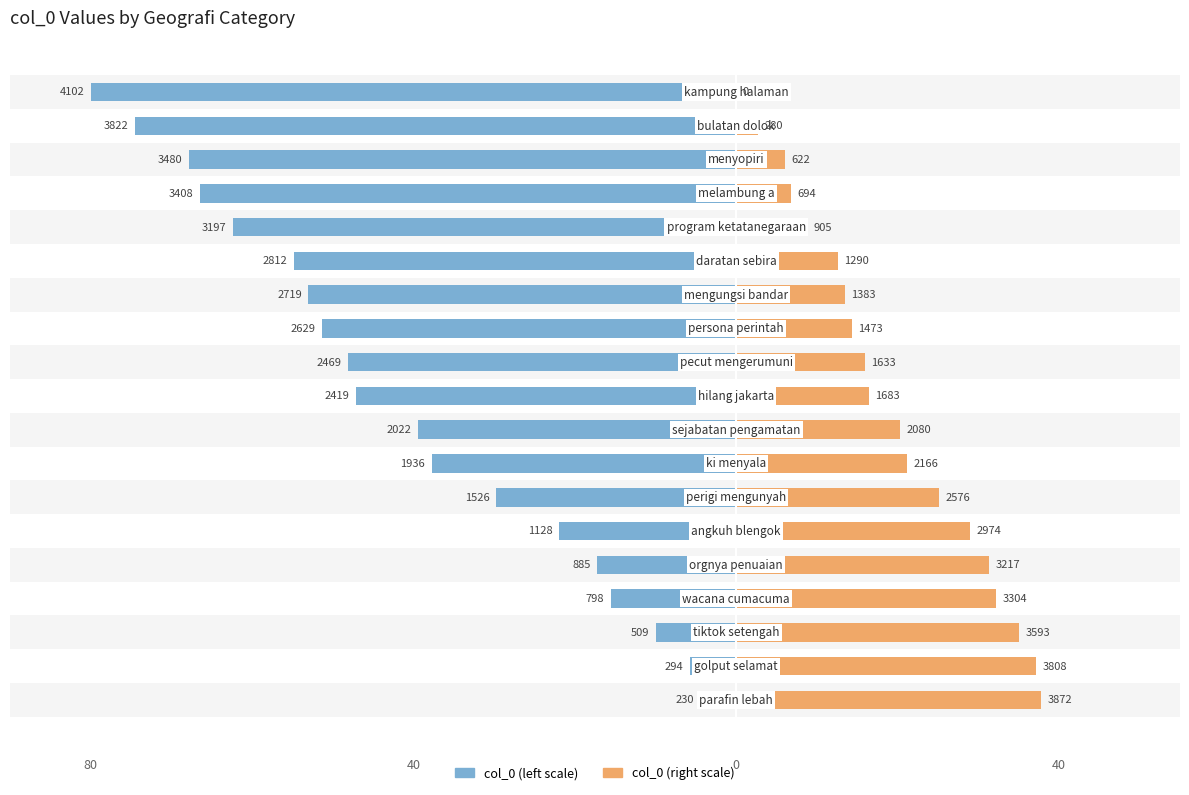

Count the number of data series in this chart.

2